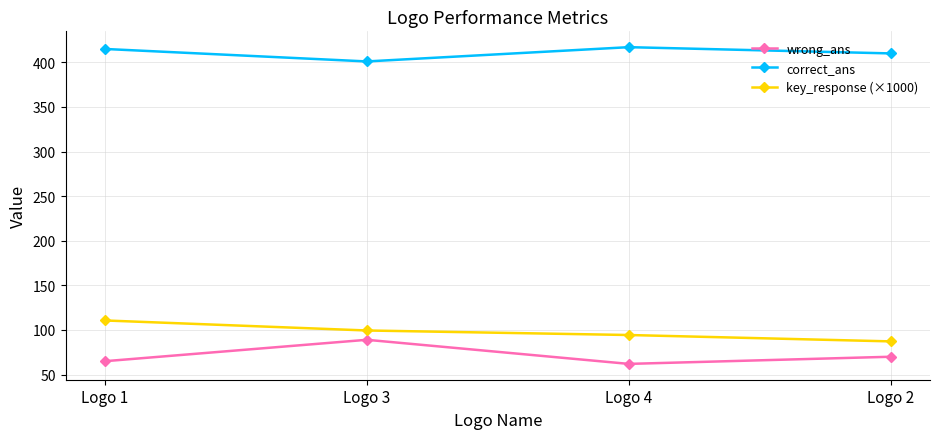

True or false: correct_ans and wrong_ans intersect in this chart.

False